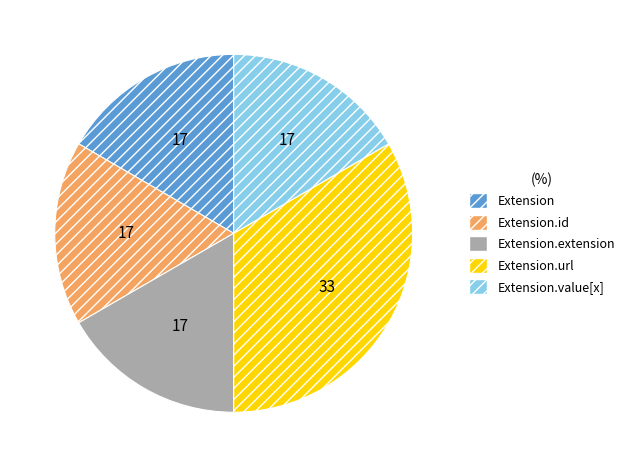

Is it true that Extension.id is 1% of the pie?

False